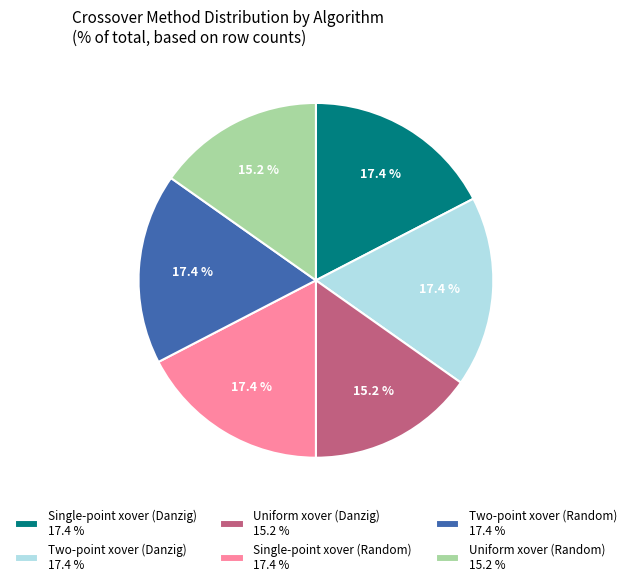

Is the sum of Uniform xover (Danzig) 15.2 % and Two-point xover (Random) 17.4 % greater than half?

No